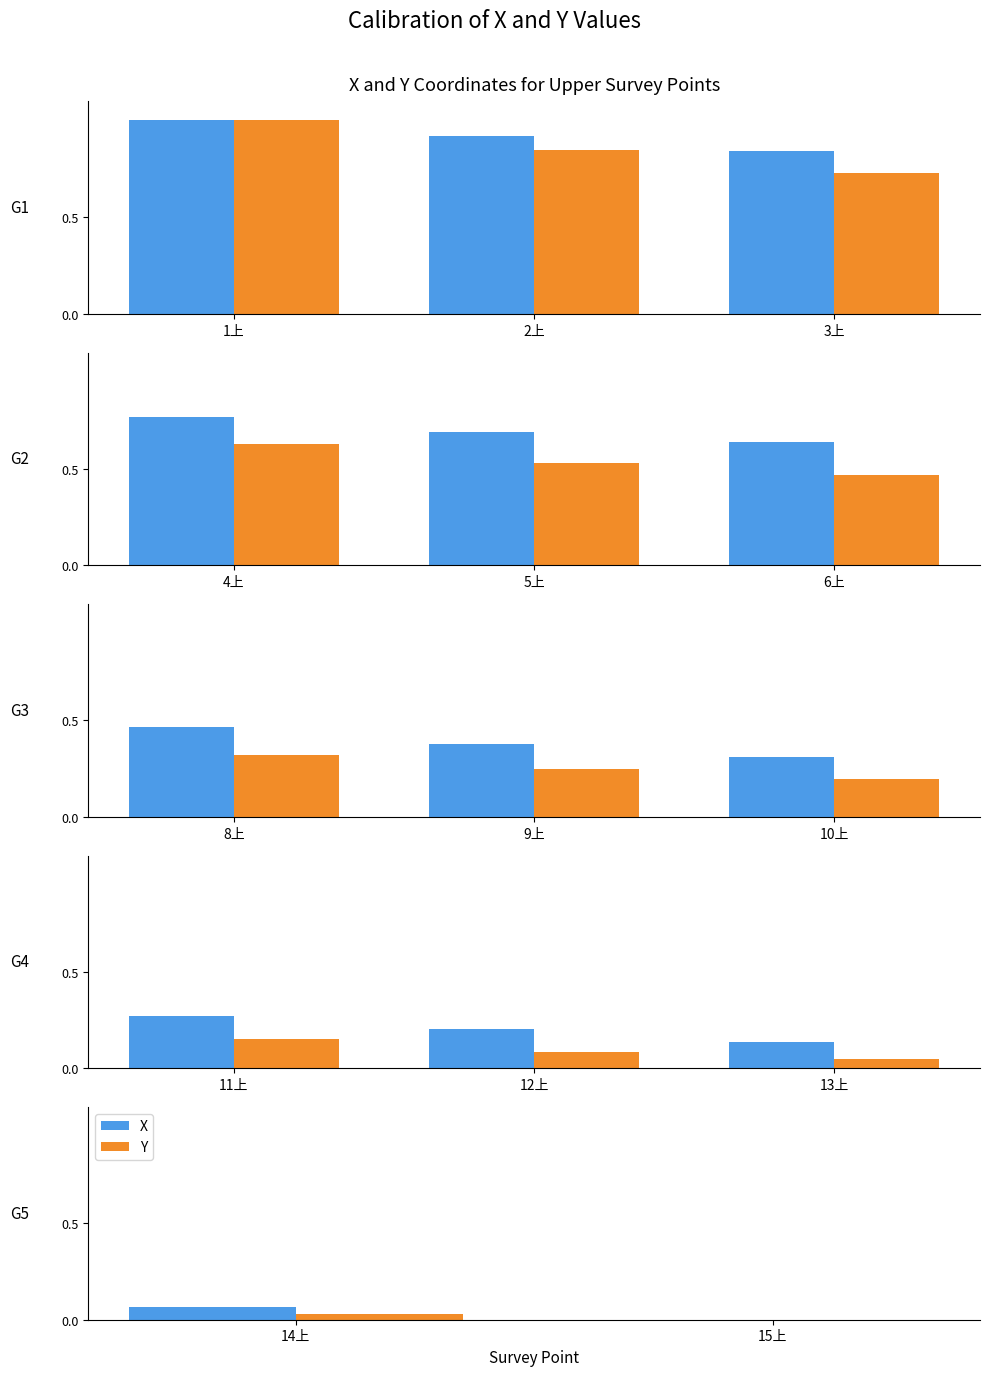

What are all the series names shown in the legend?

X, Y